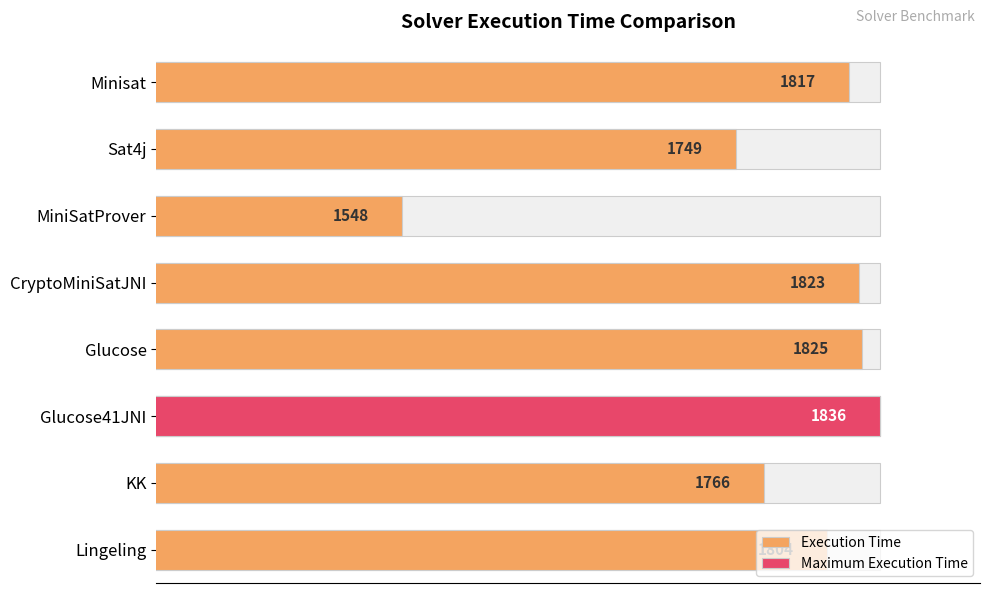

What is the average value?

1771